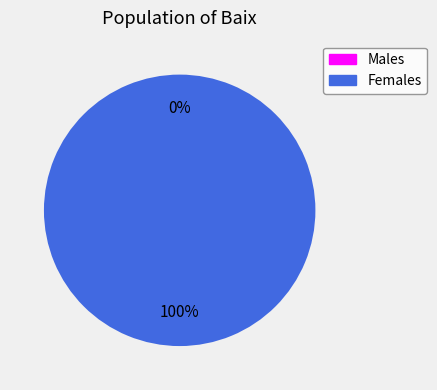

How many slices are in this pie chart?

2